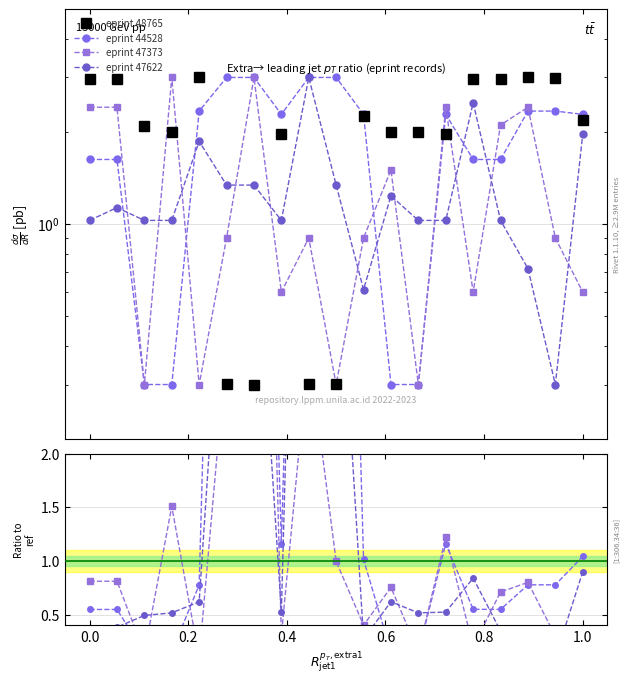

What is the value of the eprint 48765 point at the 6th from the left?

0.3